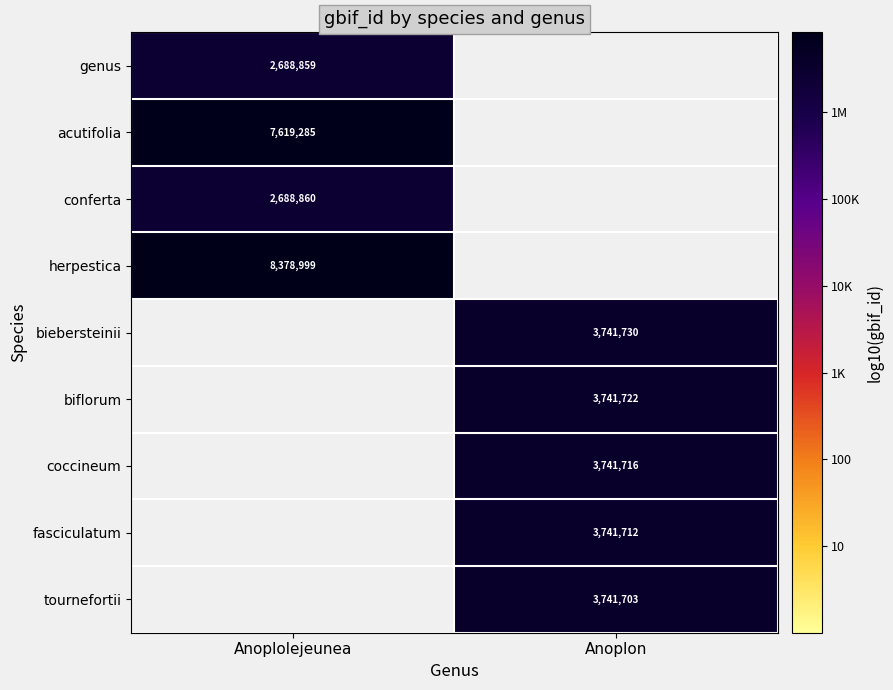

Which label corresponds to the largest value in the chart?

Anoplolejeunea